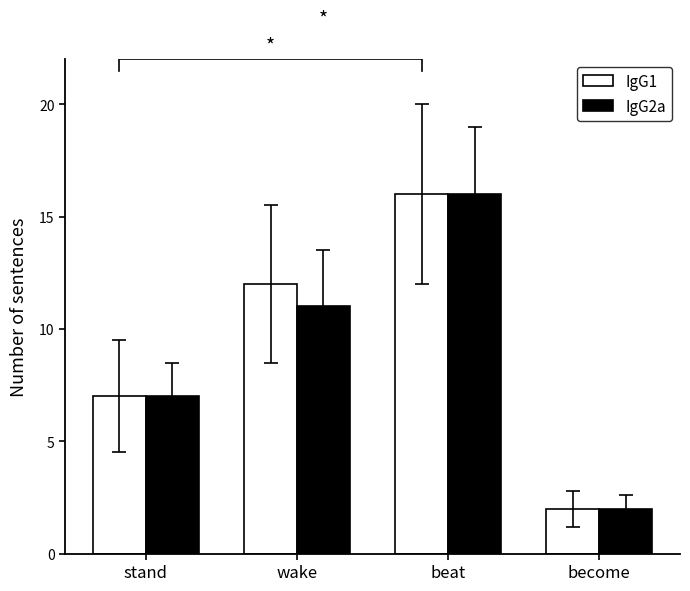

What is the difference between the maximum and minimum values in the IgG1 series?

14